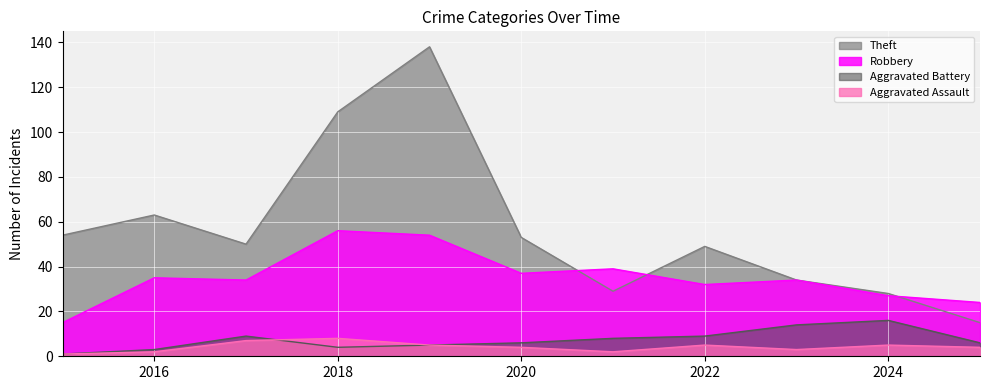

True or false: Theft and Aggravated Assault intersect in this chart.

False